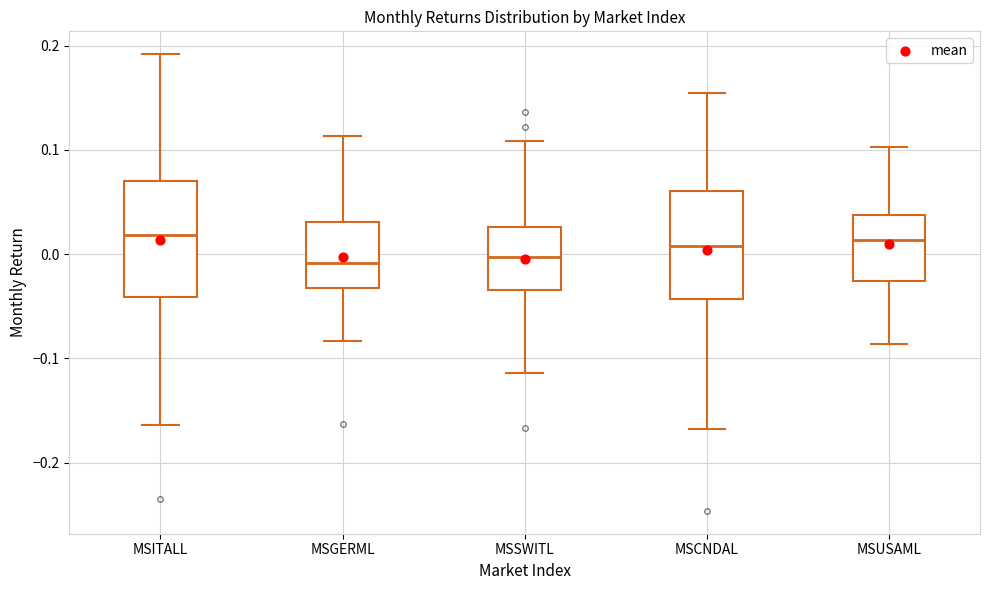

Reading left to right, read every box against the y-axis: the position of its median line, the range the box covers, and the ends of its whiskers. The values are not printed on the chart, so give them approximately, as read against the axis.

MSITALL: median 0.02, box -0.04 to 0.07, whiskers -0.16 to 0.19
MSGERML: median -0.01, box -0.03 to 0.03, whiskers -0.08 to 0.11
MSSWITL: median 0.00, box -0.03 to 0.03, whiskers -0.11 to 0.11
MSCNDAL: median 0.01, box -0.04 to 0.06, whiskers -0.17 to 0.15
MSUSAML: median 0.01, box -0.03 to 0.04, whiskers -0.09 to 0.10